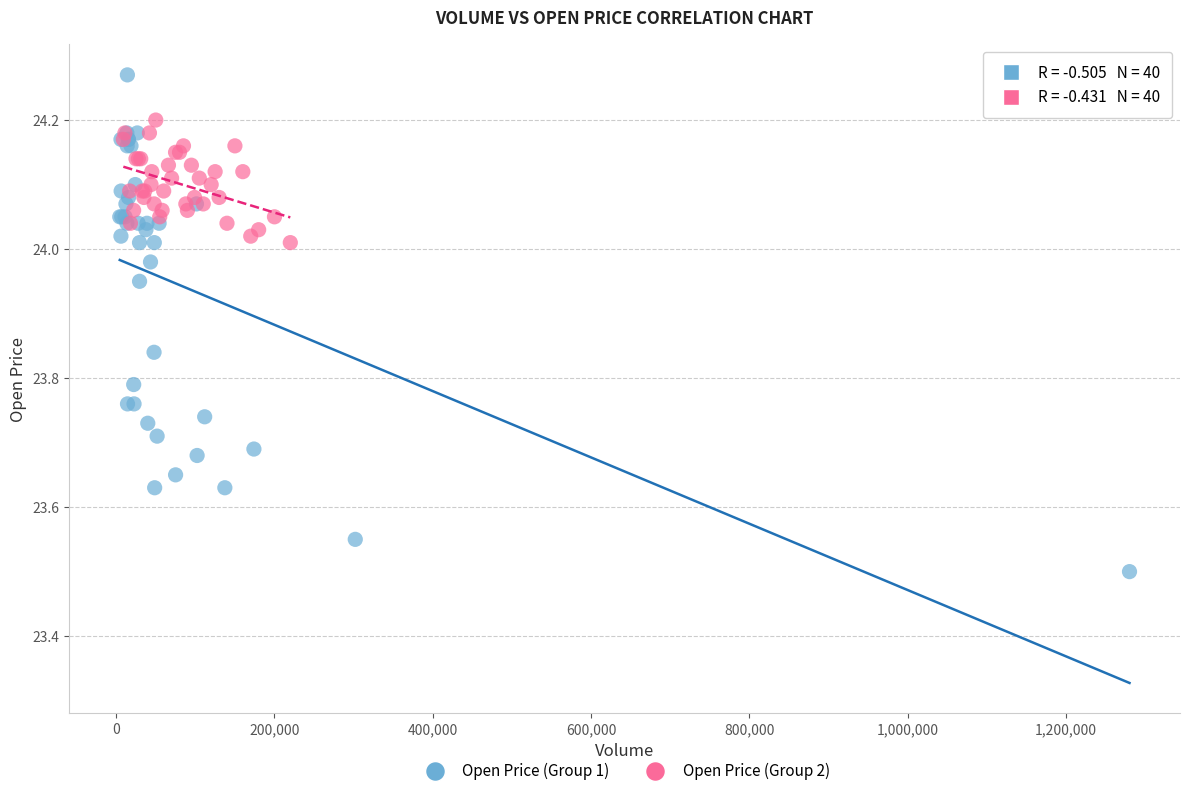

Which series contains the lowest Y value?

Open Price (Group 1)